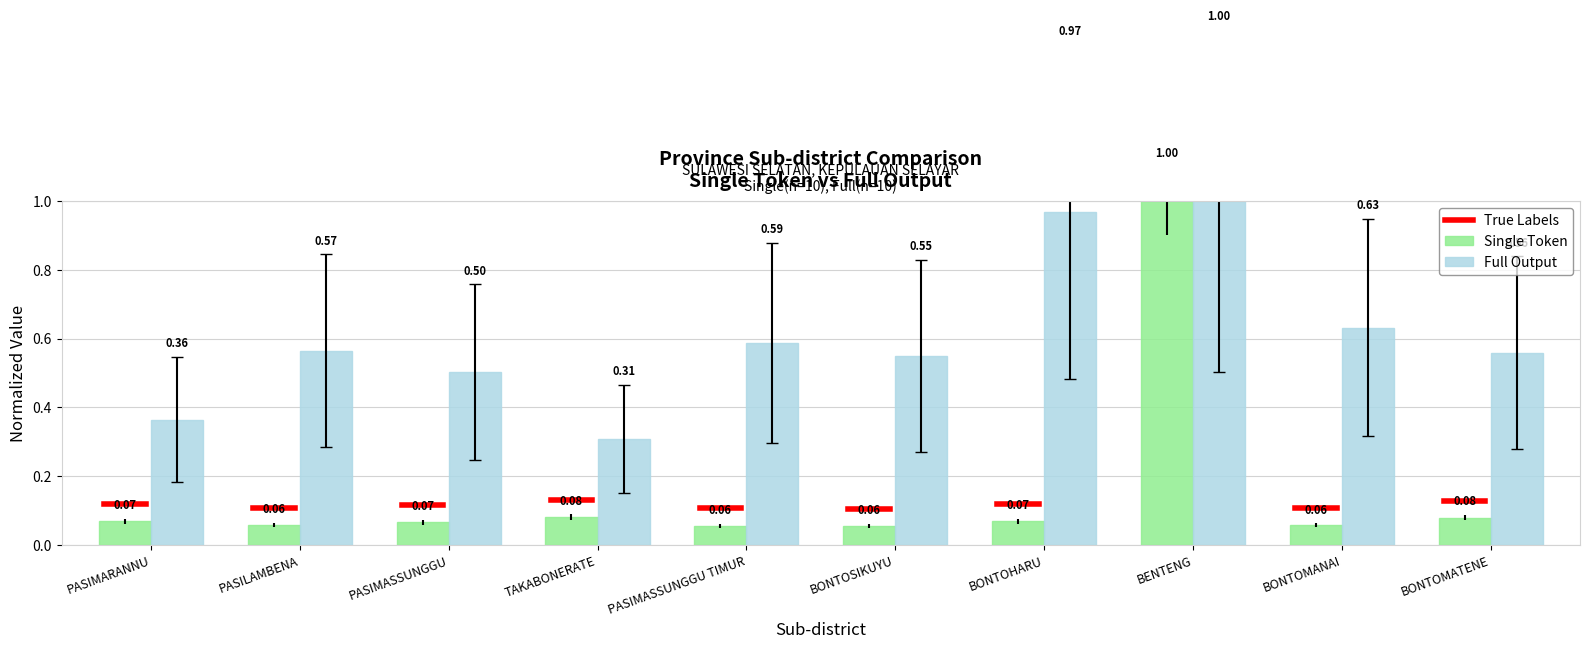

How many groups of bars are there?

10